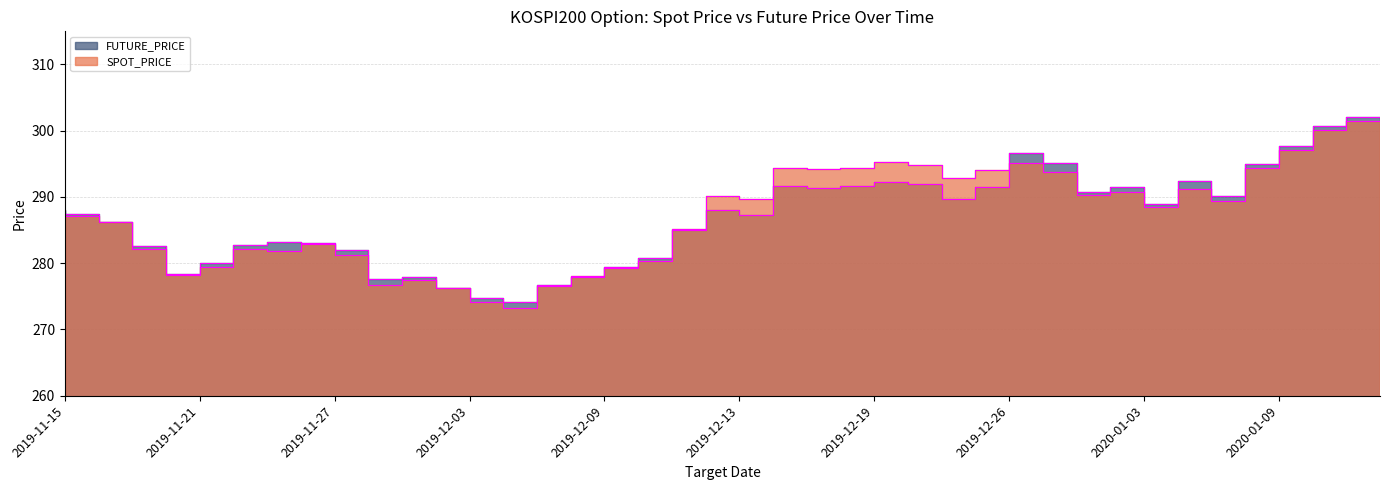

In SPOT_PRICE, how many points are higher than both neighbors (excluding endpoints)?

9